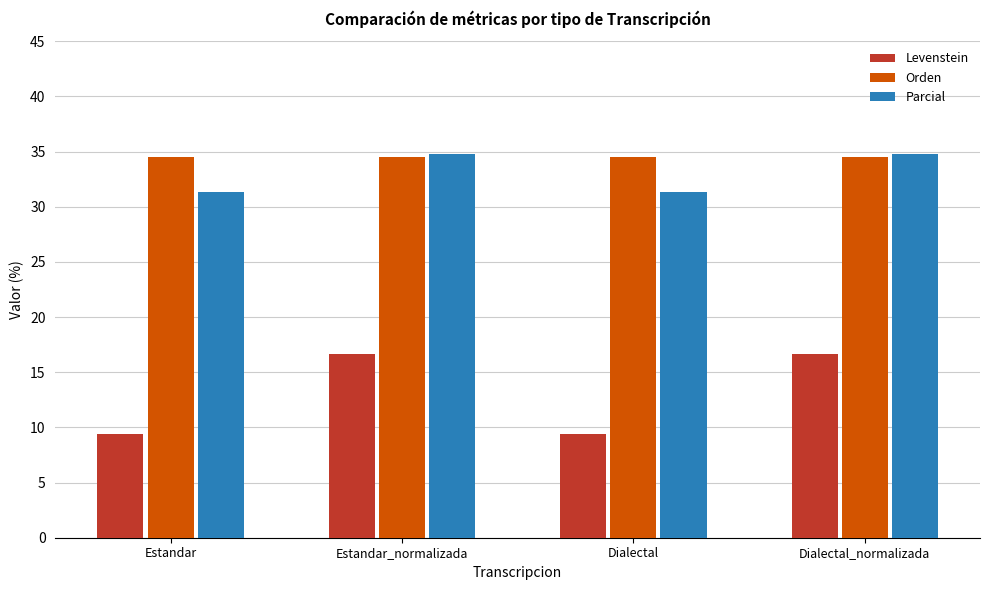

How many distinct data groups are displayed?

3